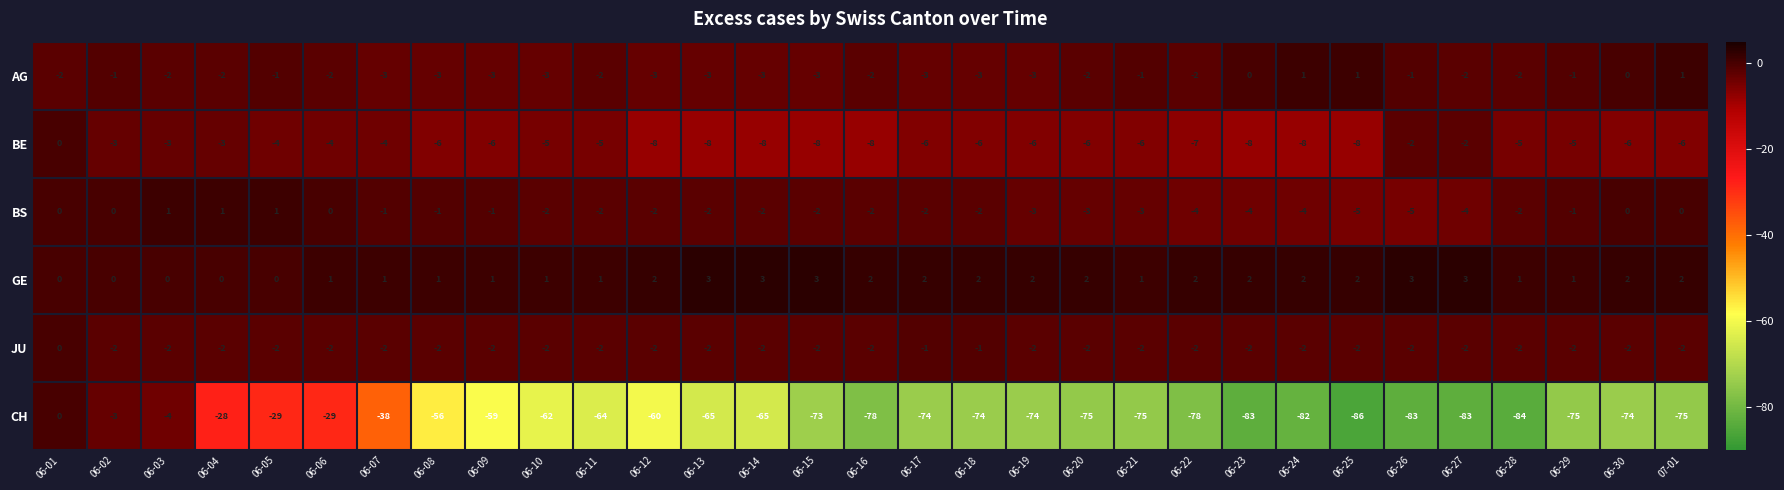

Where is CH nearest to the value -43?

06-07